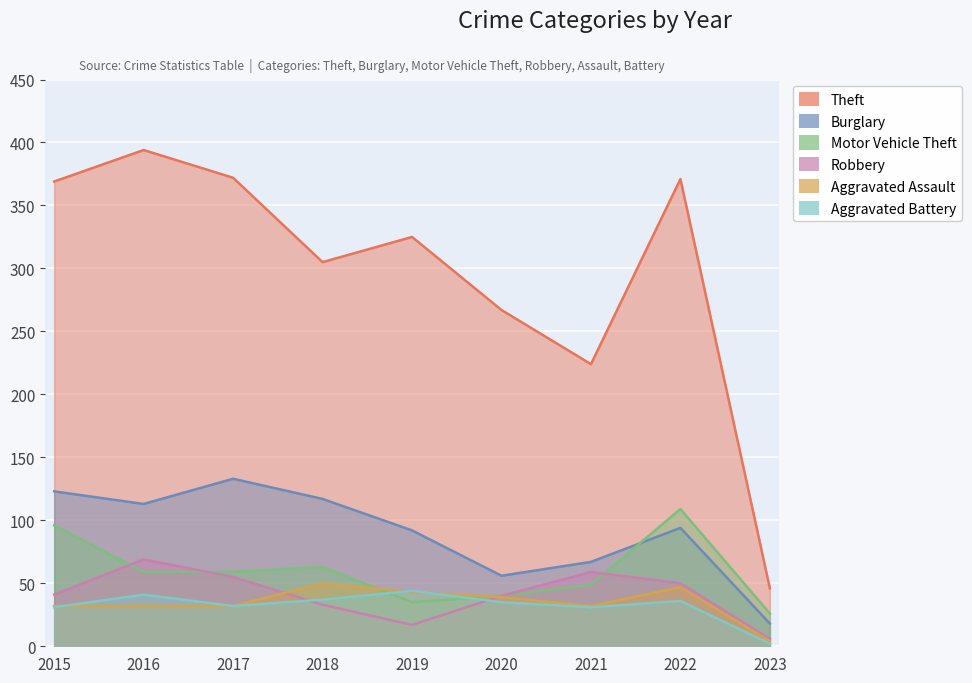

How many lines are shown in the chart?

6